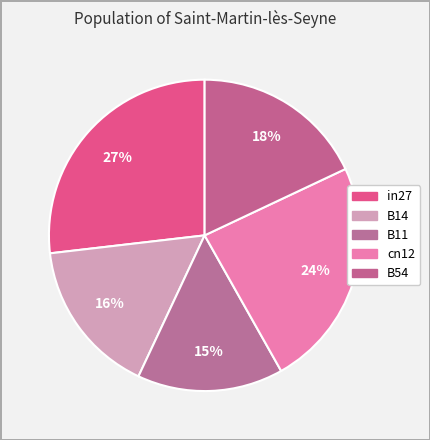

Does B54 account for over 50% of the chart?

No